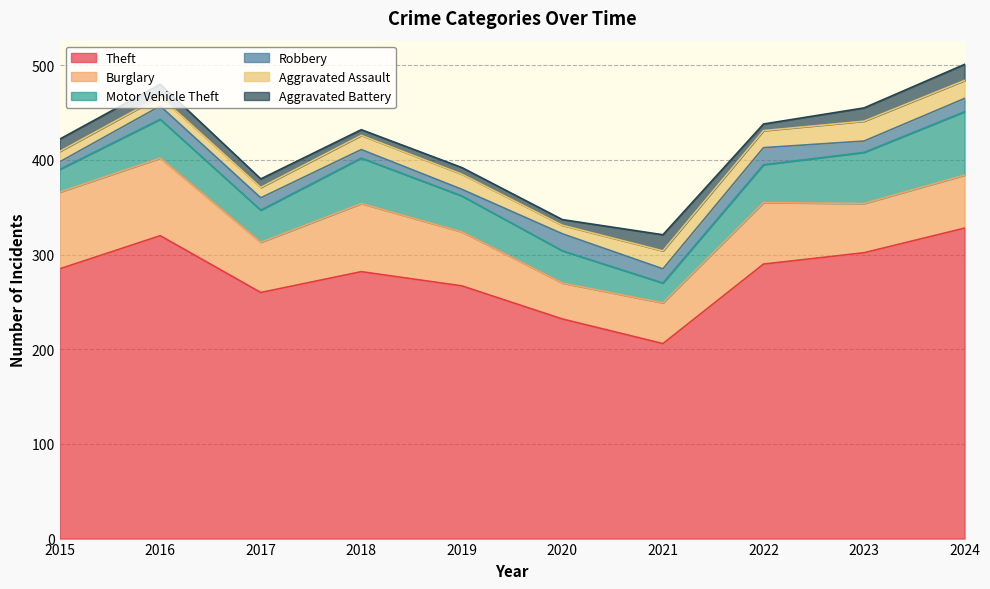

Count the number of data series in this chart.

6